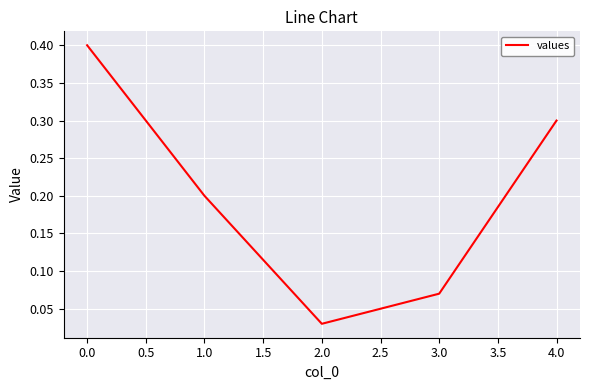

What is the average value?

0.2